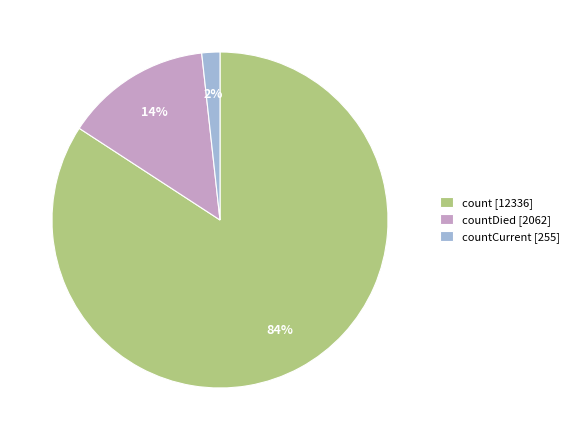

Do countCurrent [255] and countDied [2062] together represent more than half of the pie?

No